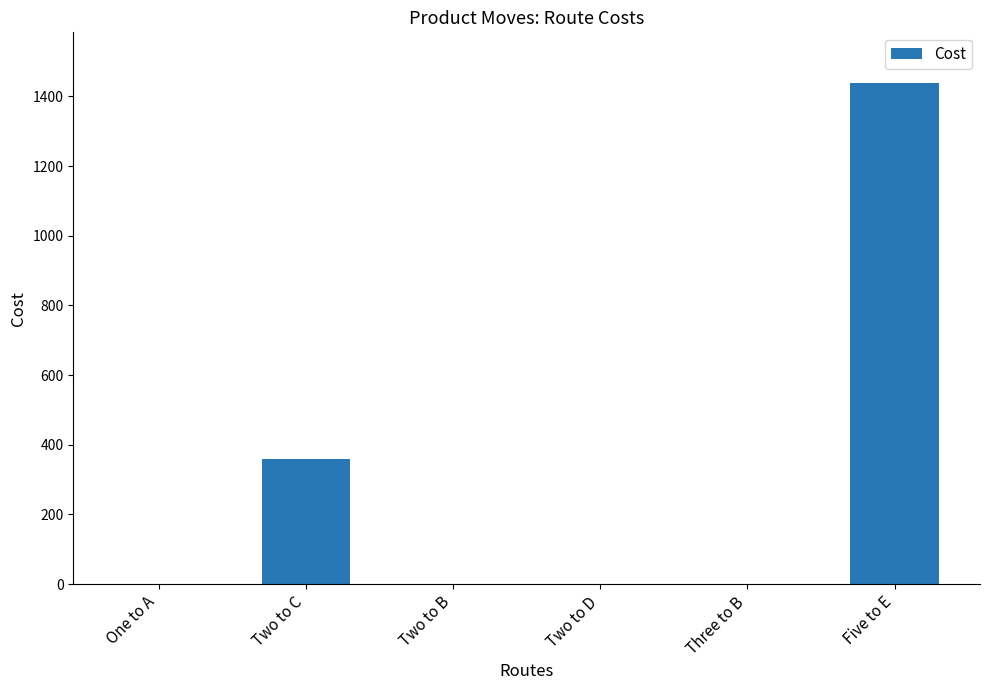

Count the number of data series in this chart.

1